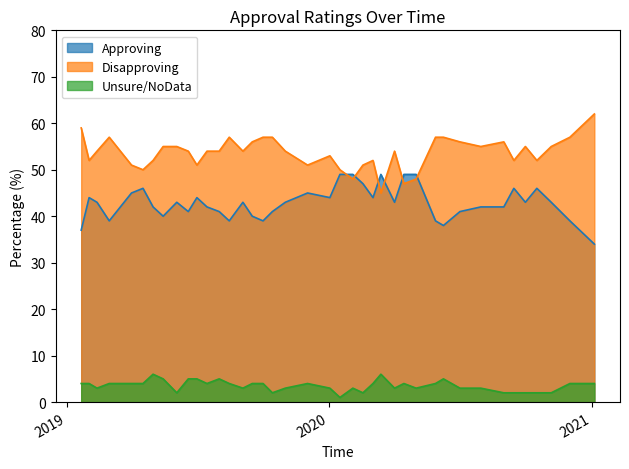

At which category does the chart reach its peak across all series?

2021-01-04